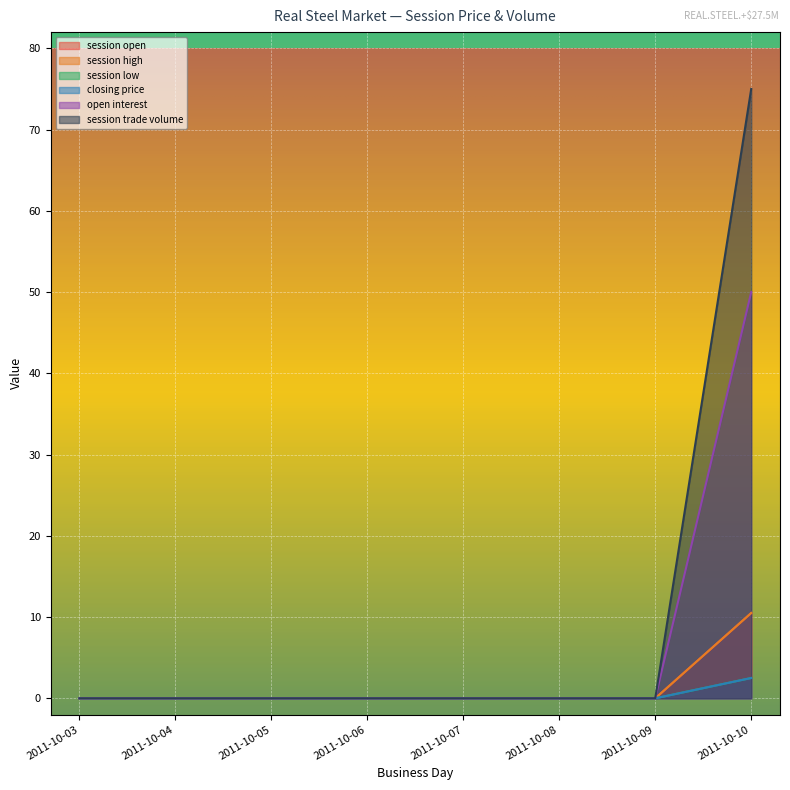

True or false: session low and closing price cross at least once.

False